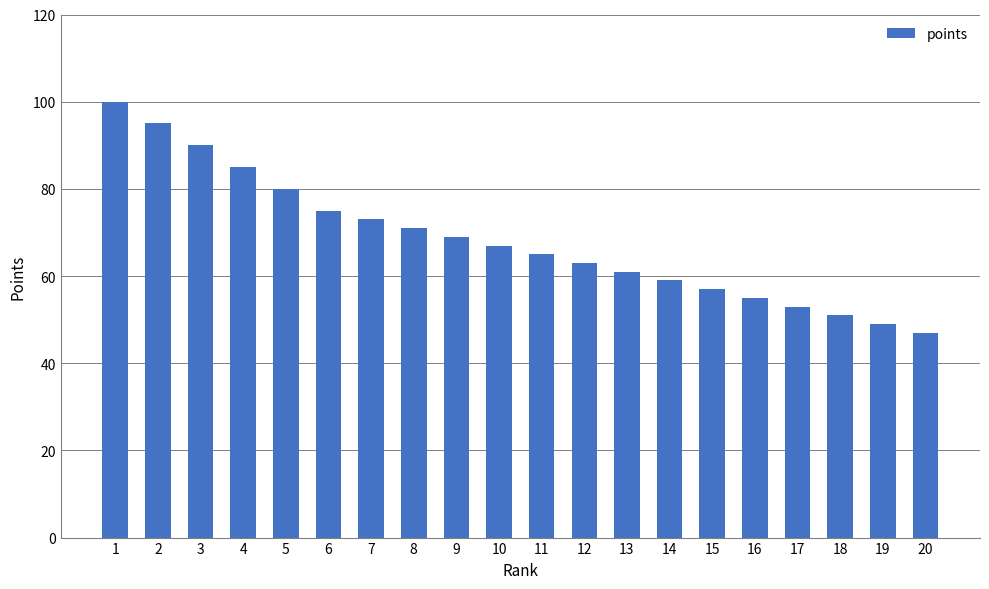

Does the chart contain stacked bars?

No